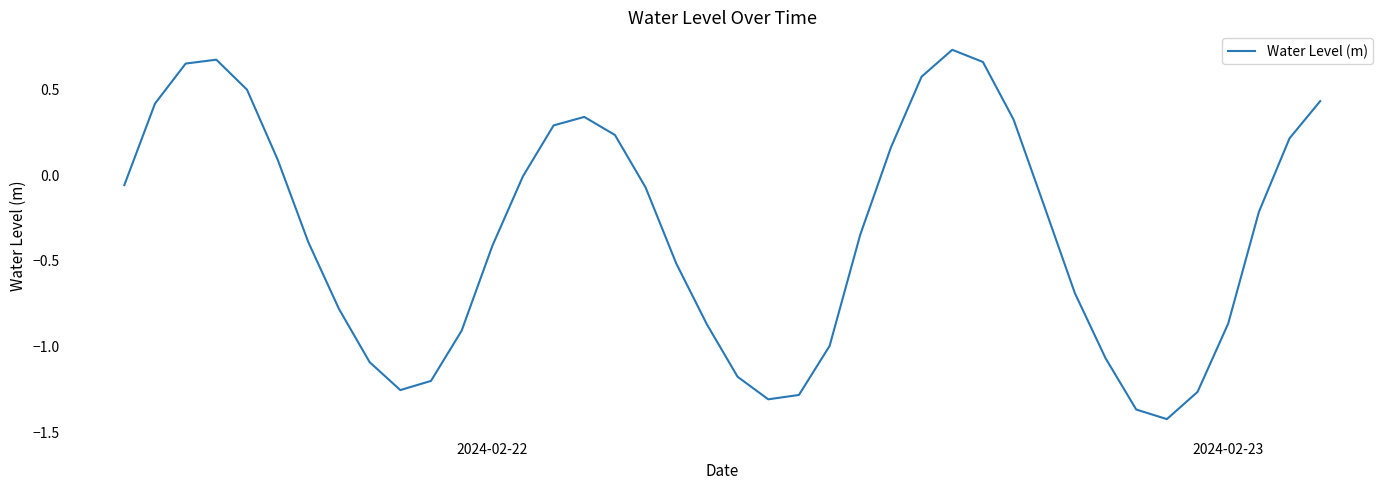

How many interior local peaks (higher than both neighbors) does the data have?

3